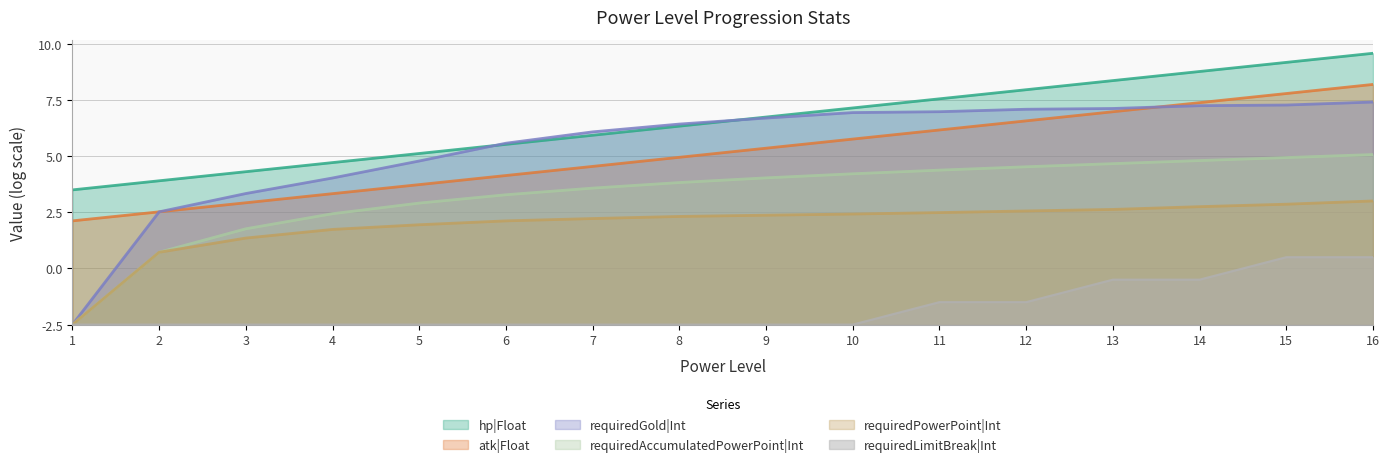

What is the value of the requiredAccumulatedPowerPoint|Int point at the 14th from the left?

9.9